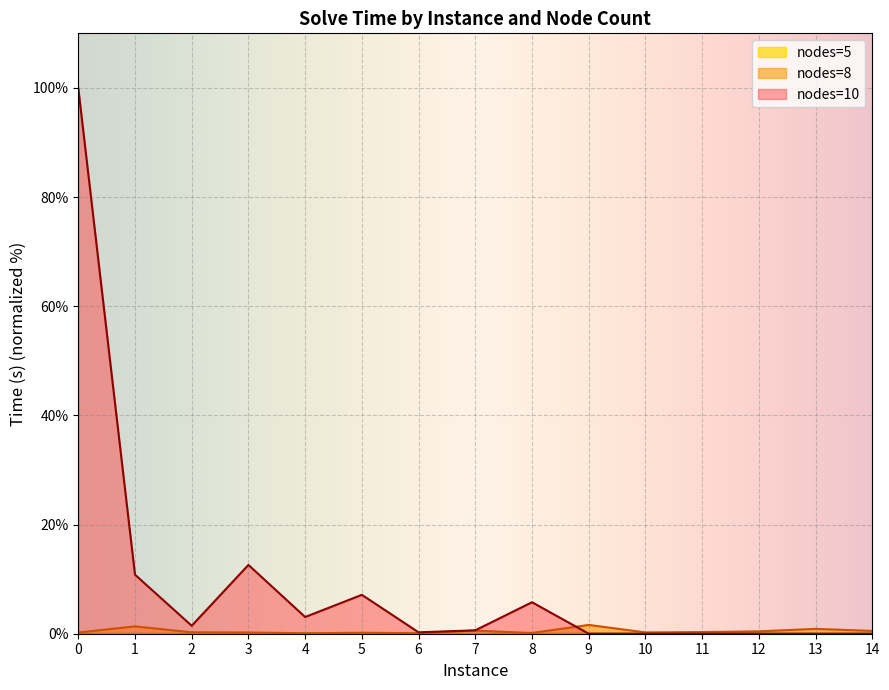

True or false: nodes=5 and nodes=8 intersect in this chart.

False